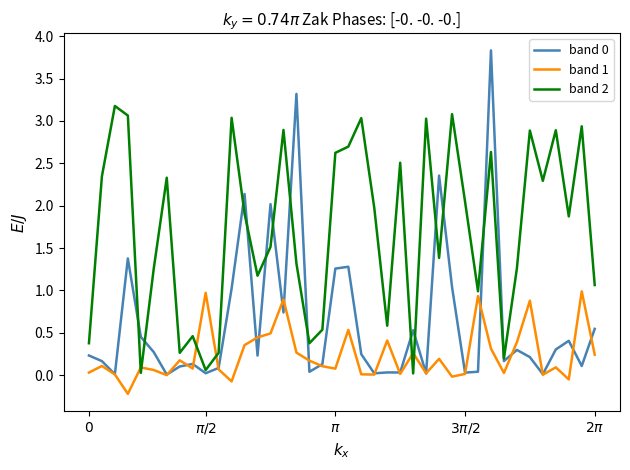

True or false: band 2 and band 1 cross at least once.

True